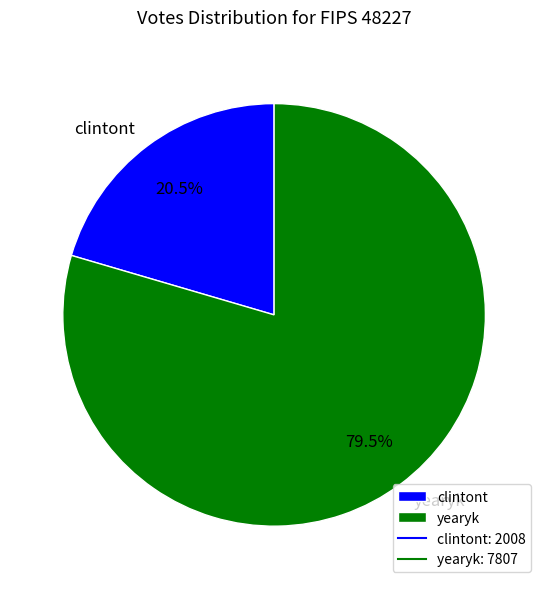

What percentage is NOT represented by clintont?

79.5%